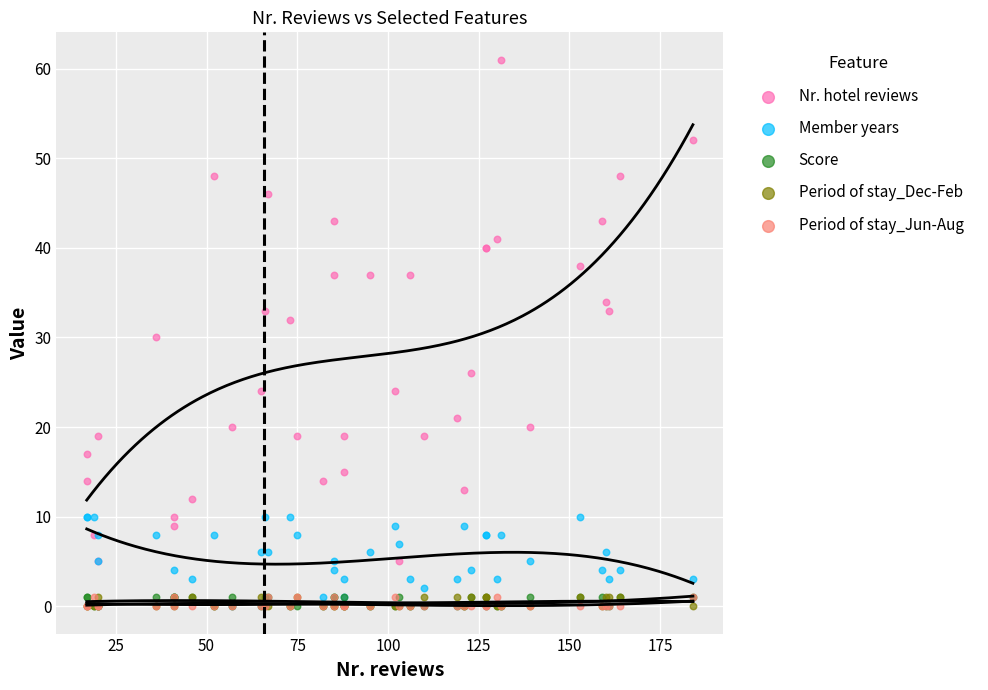

Which series has the widest spread of Y values?

Nr. hotel reviews